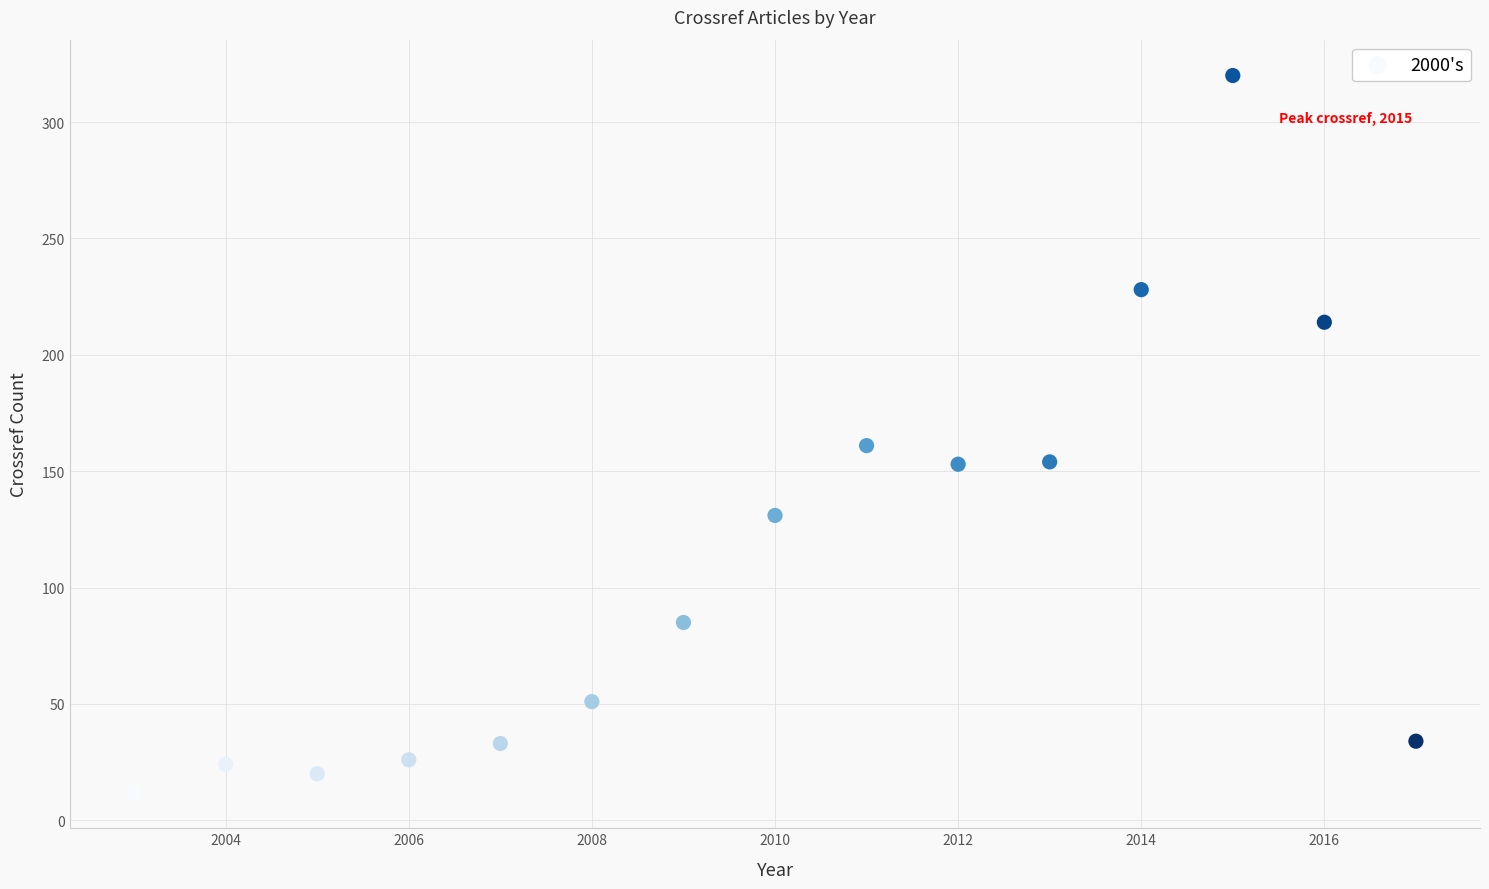

What is the range of X values (max minus min)?

14